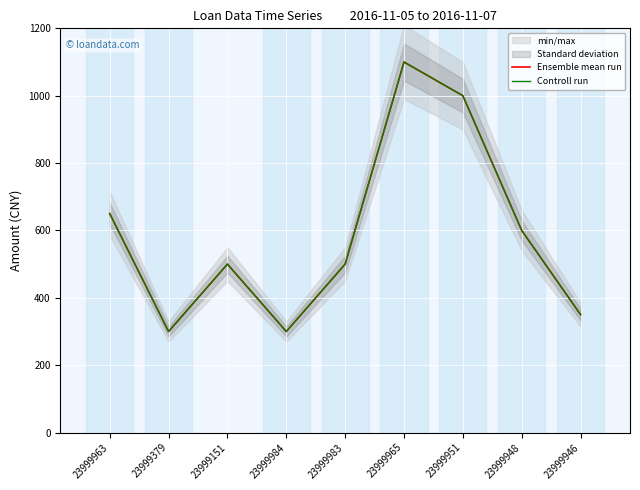

What is the total value across all series at 23999379?

600